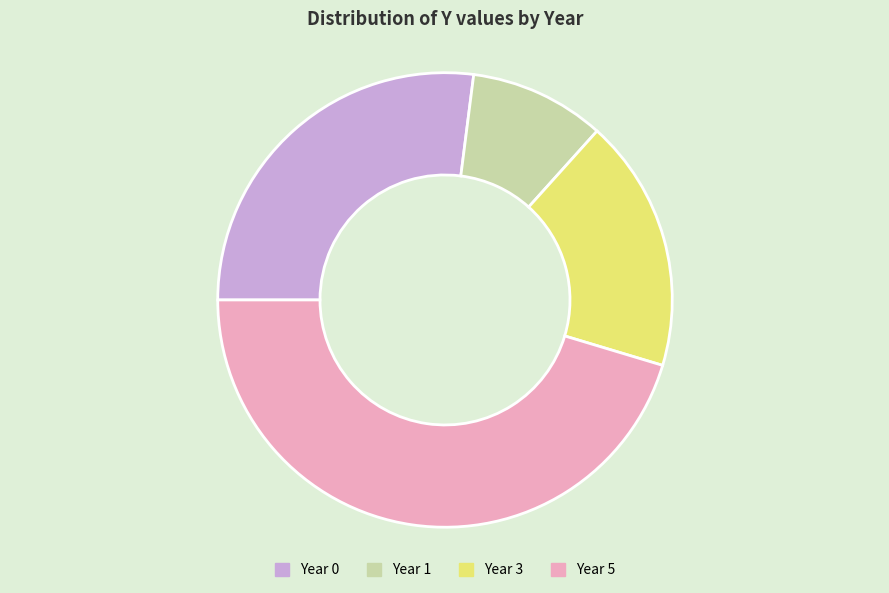

Which category has the smallest portion of the pie?

Year 1